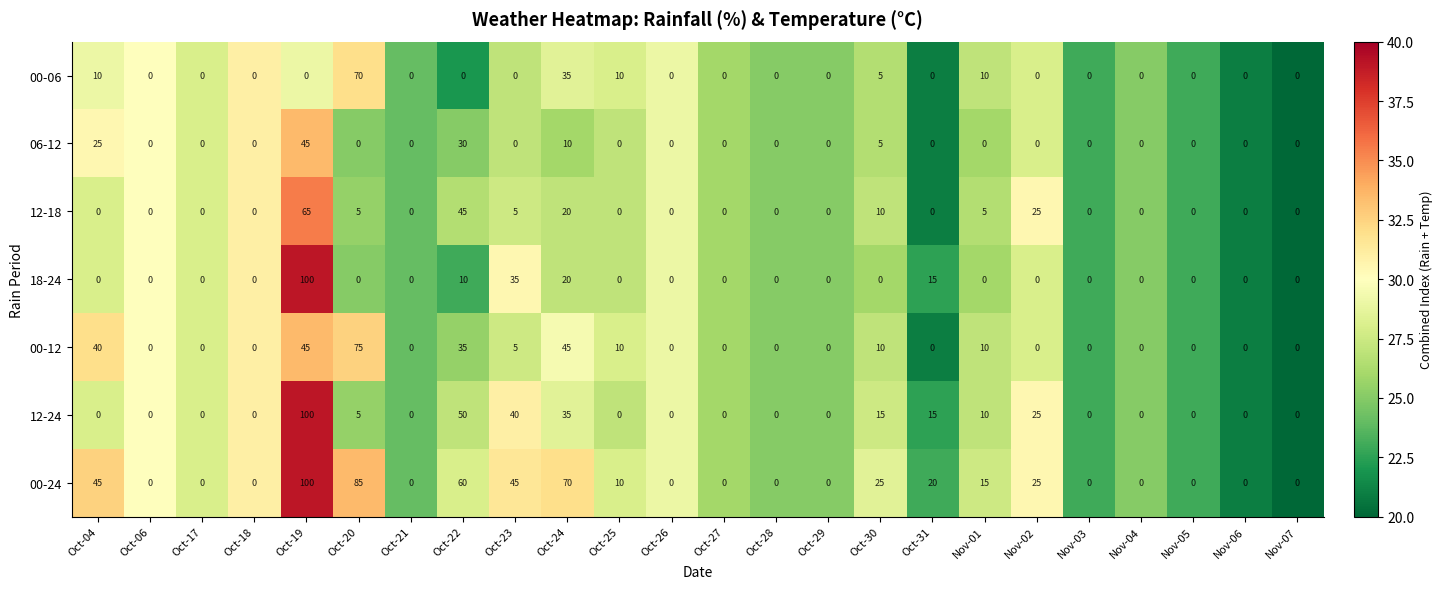

The 12-24 series shows 25 at Nov-02. True or false?

True